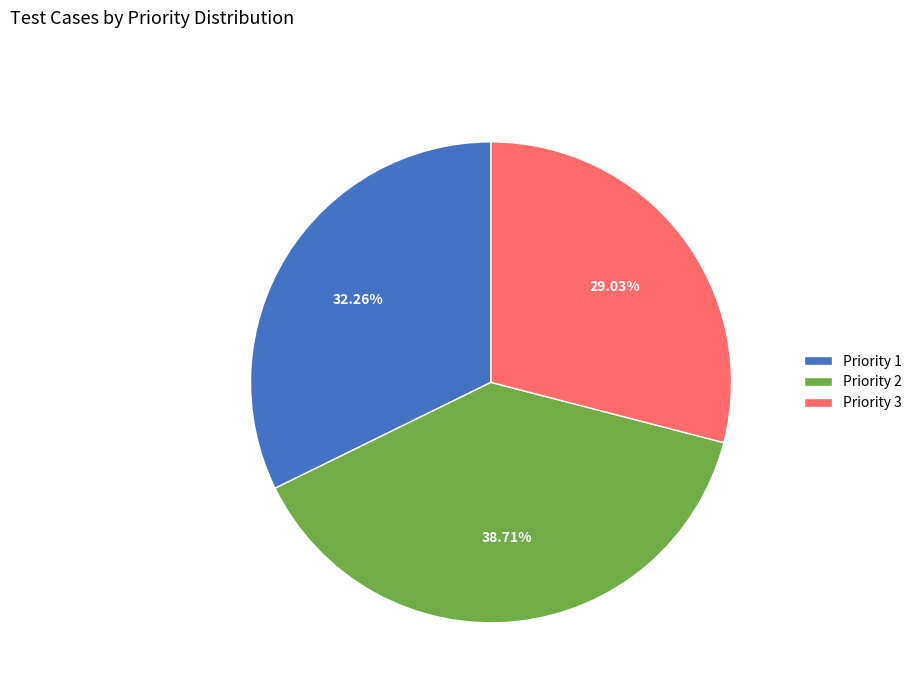

What percentage is the Priority 1 slice, to the nearest percent?

32%